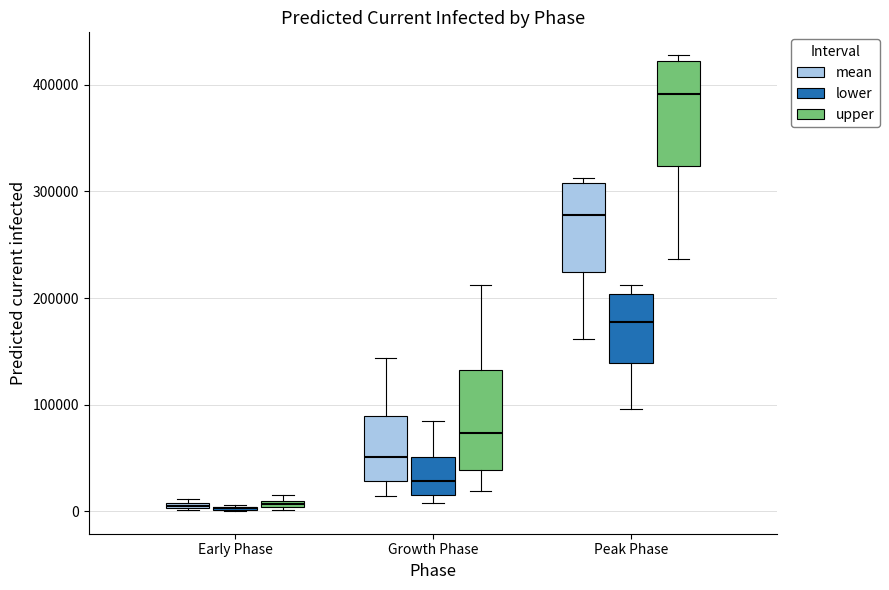

Where is the lower edge of the box for Early Phase (mean) on the y-axis? The values are not printed on the chart, so give them approximately, as read against the axis.

0